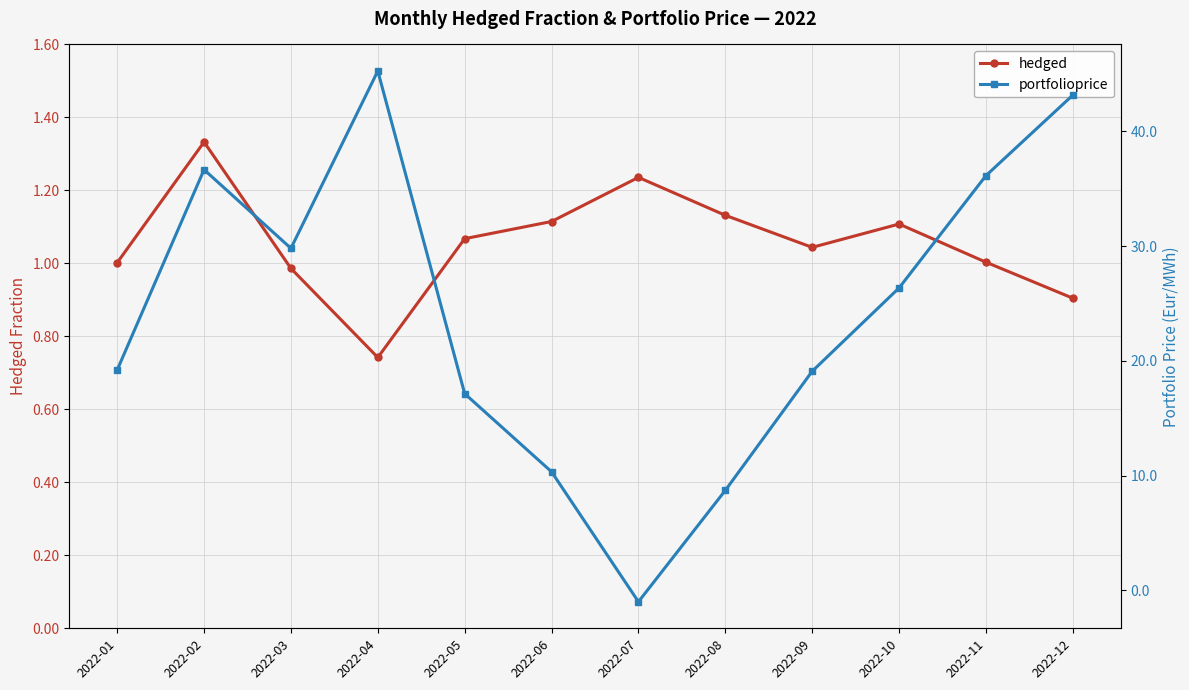

At which label is portfolioprice closest to 22?

2022-01